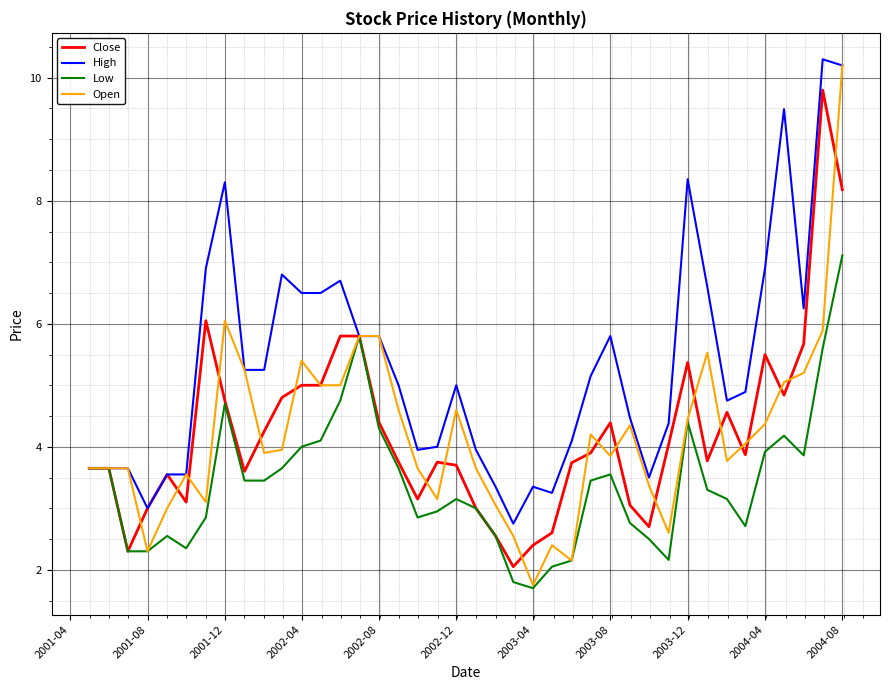

Which series has the widest spread of values?

Open